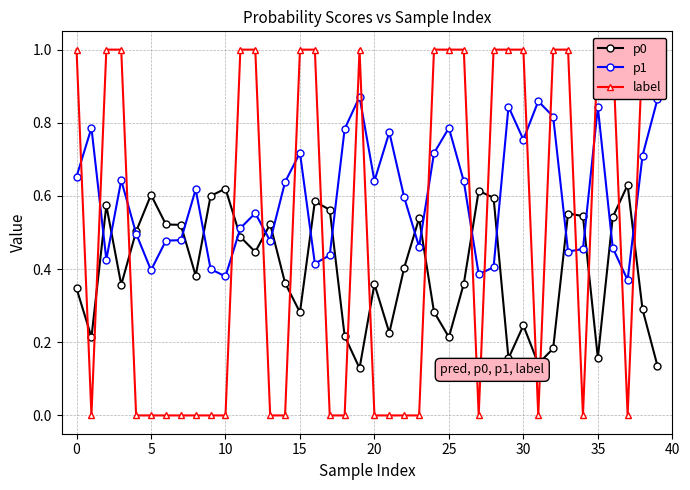

How many interior local valleys does the p0 series have?

11